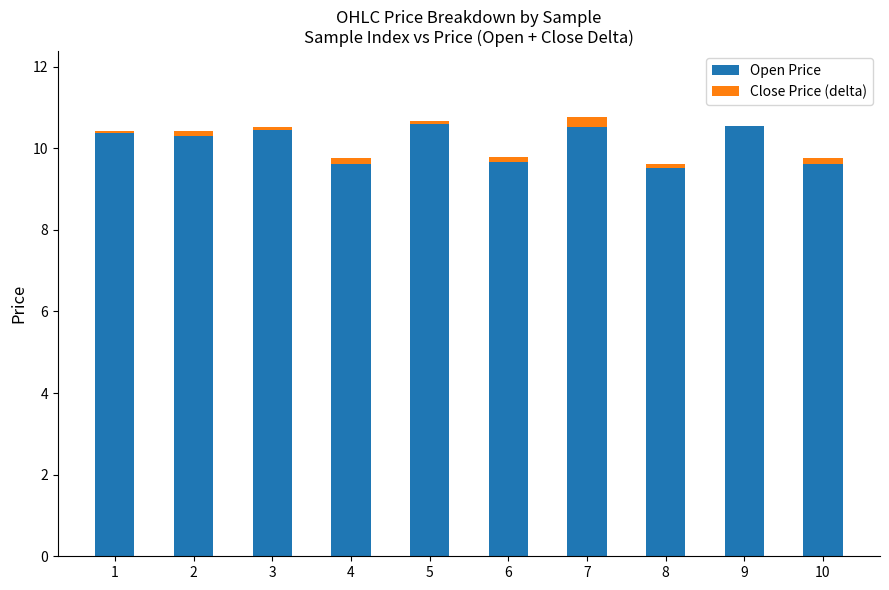

What is the approximate value of Open Price at 4?

9.6